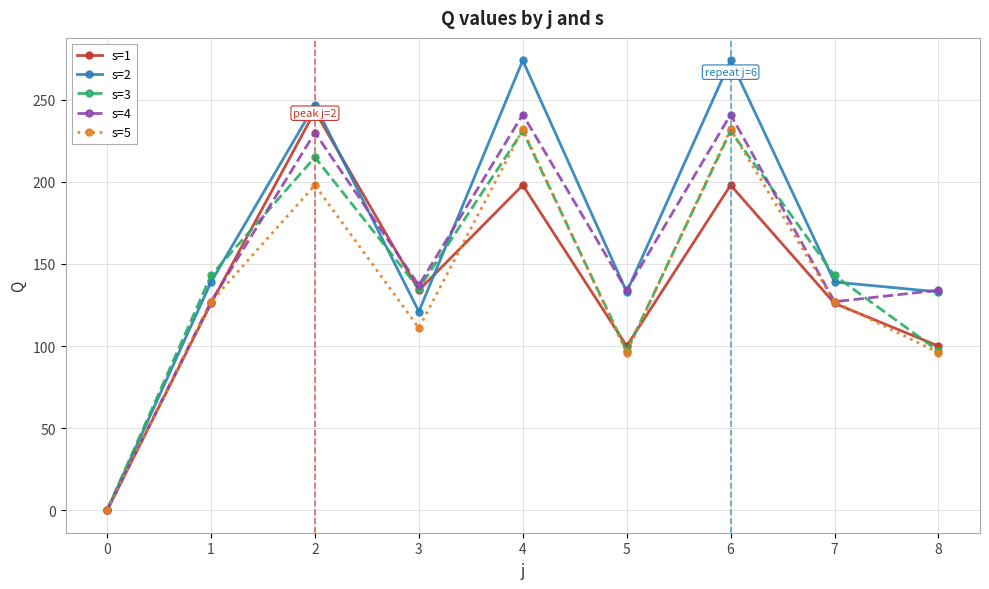

In s=5, how many points are lower than both neighbors (excluding endpoints)?

2